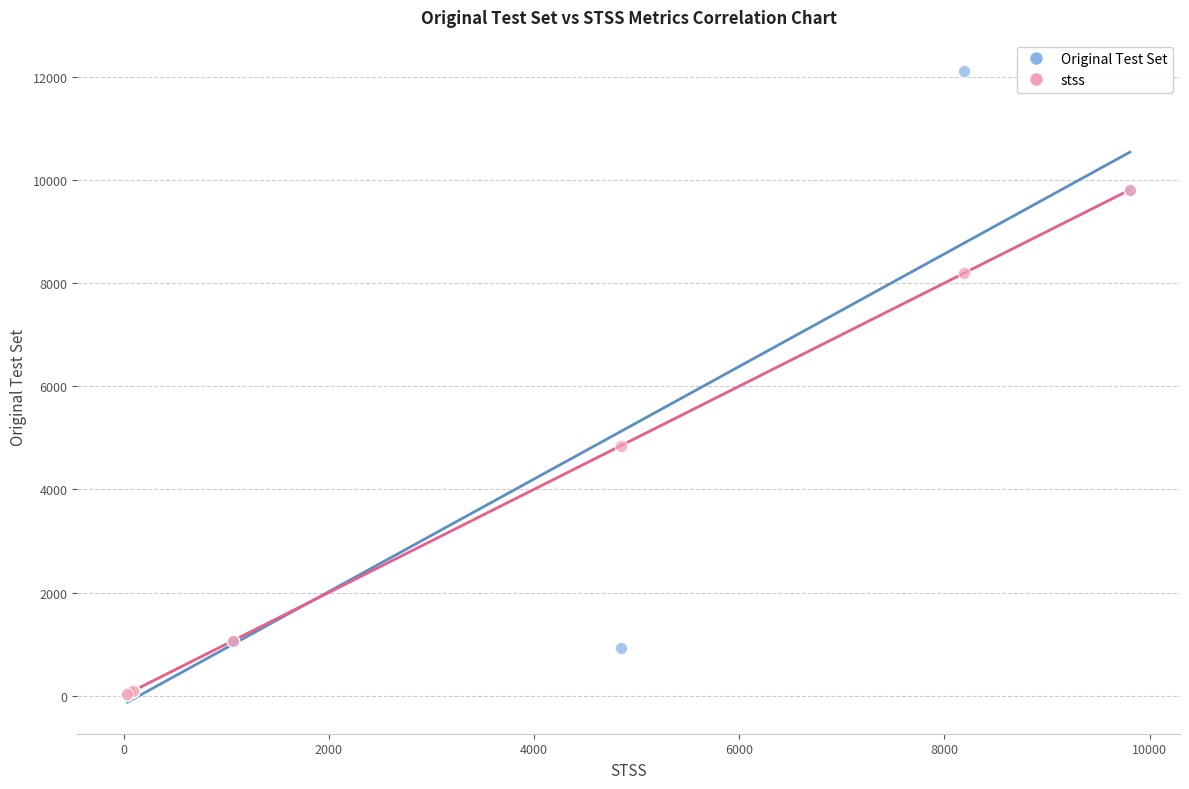

In the Original Test Set series, what Y value is closest to 6056?

9807.0